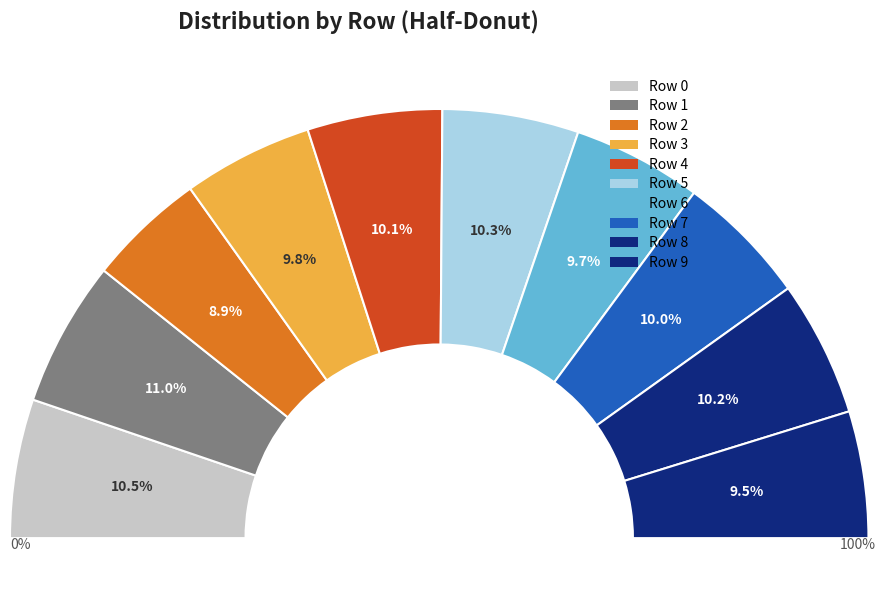

To the nearest percent, what portion does 5 represent?

10%